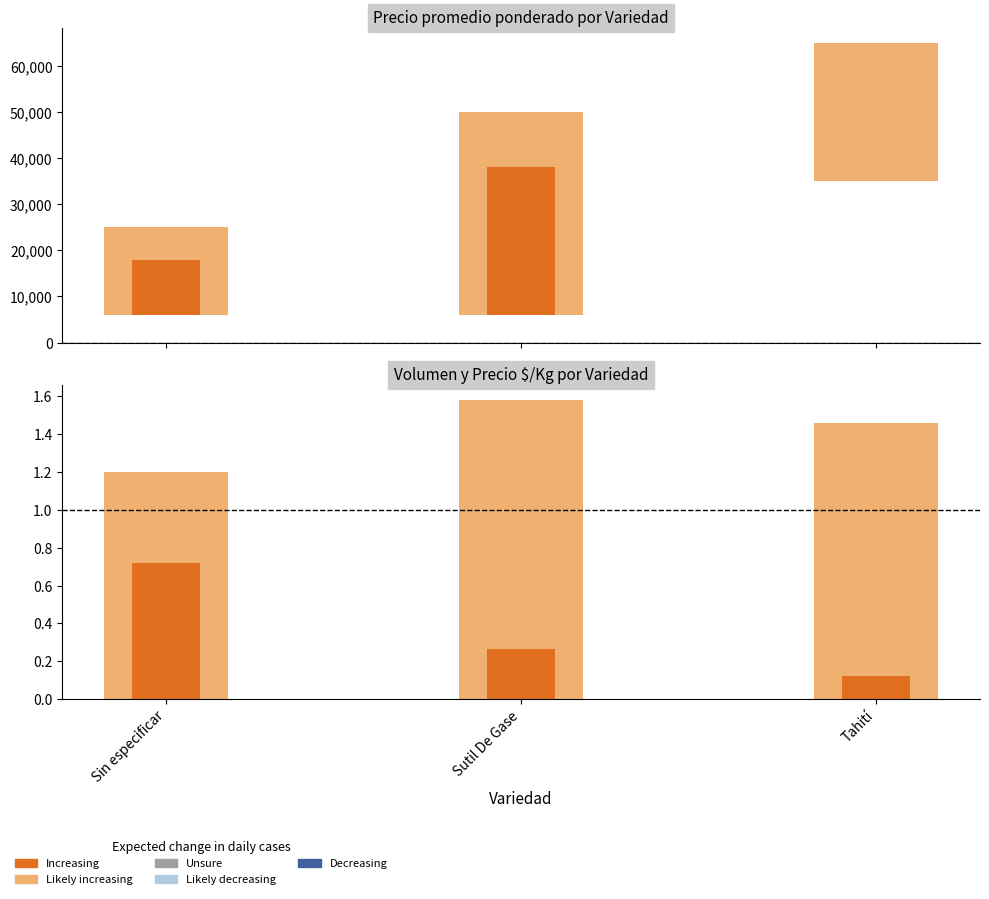

What is the label of the 3rd bar from the right?

Sin especificar